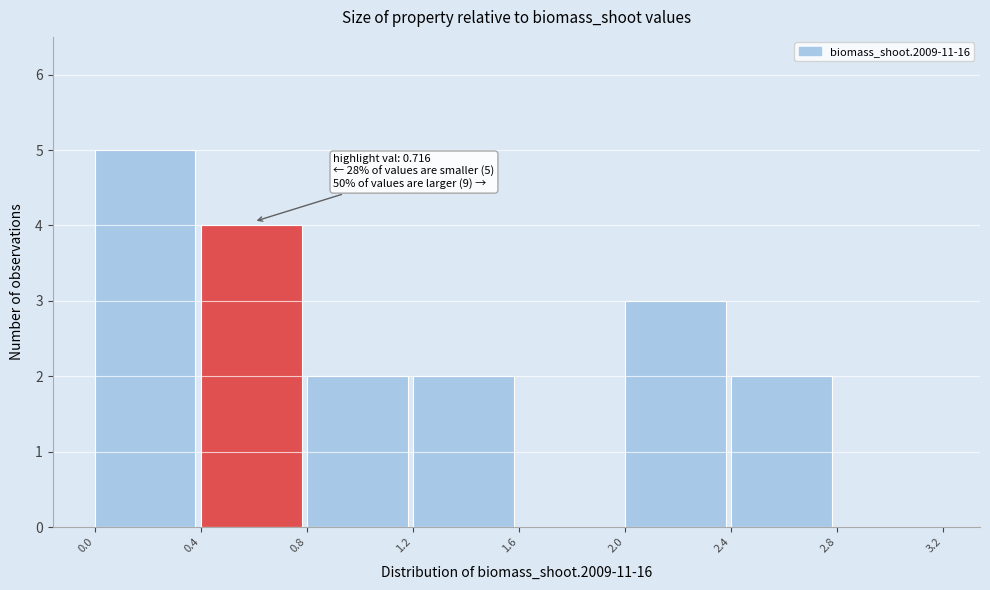

Which range on the x-axis has the tallest bar?

0.0 to 0.4